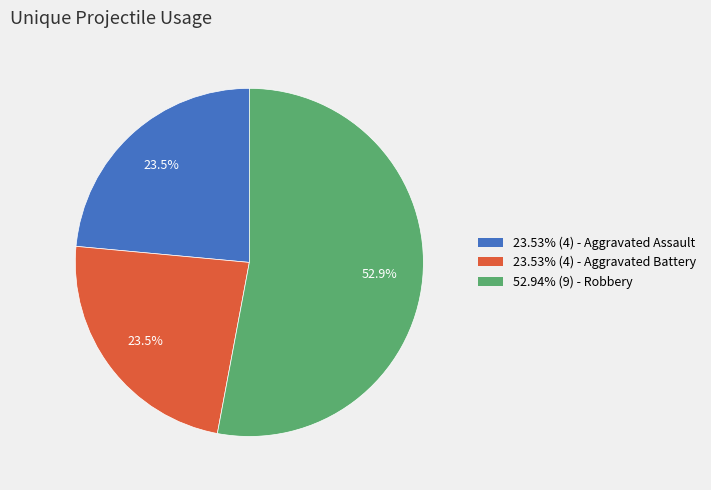

Is there any slice that represents more than half of the pie?

Yes